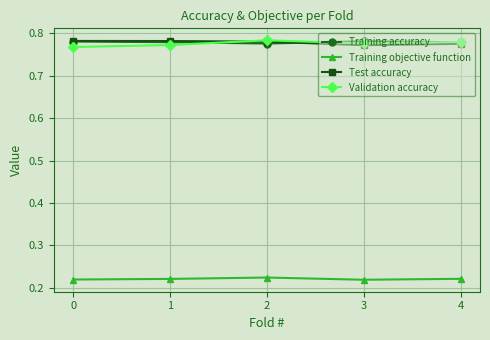

Is the value of Training objective function at 4 greater than the value of Validation accuracy at 3?

No